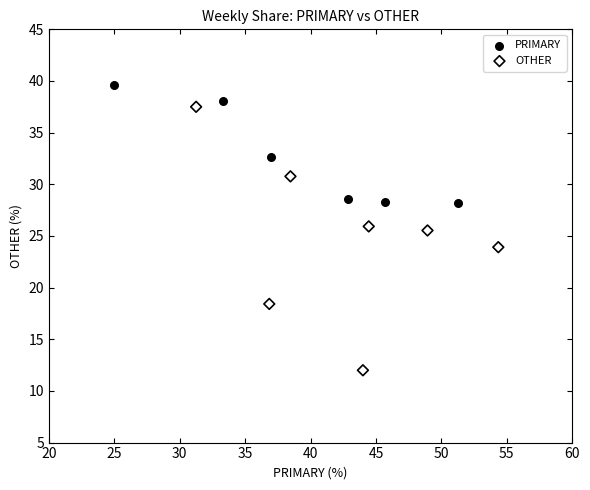

What are all the series names shown in the legend?

PRIMARY, OTHER